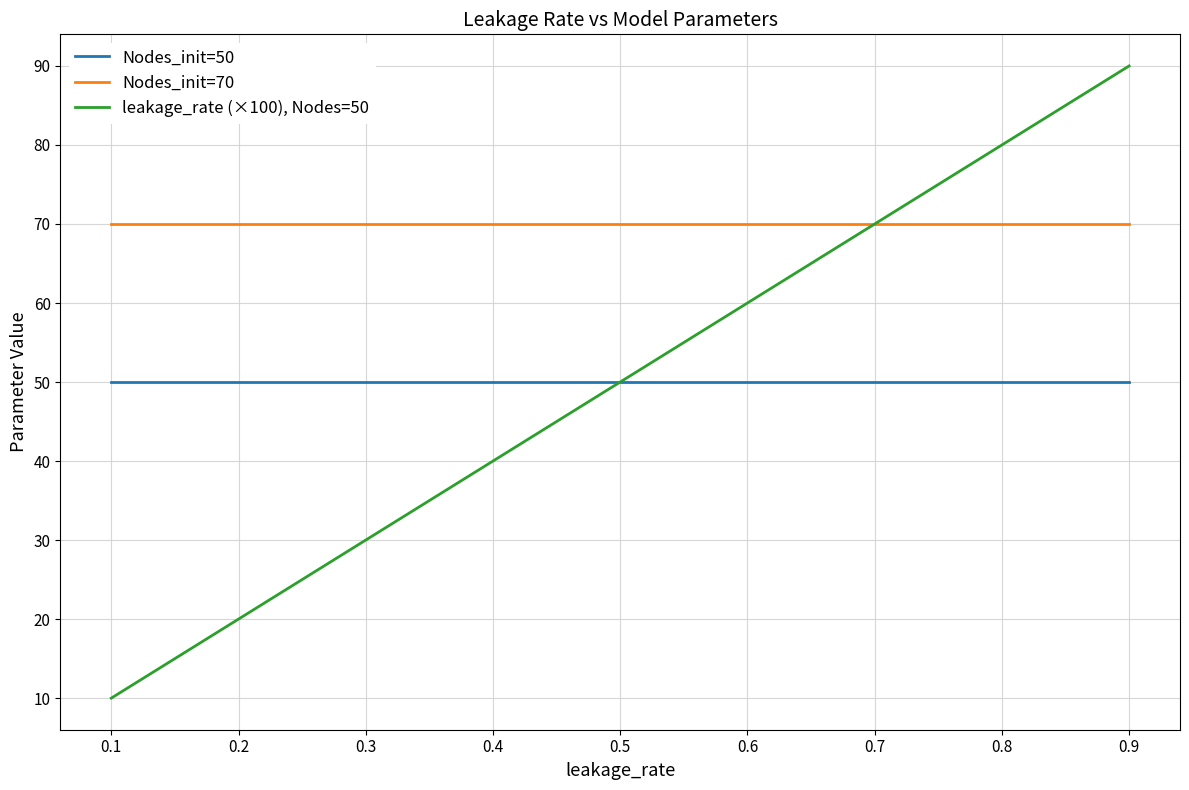

How many values in the leakage_rate (×100), Nodes=50 series exceed 50?

4